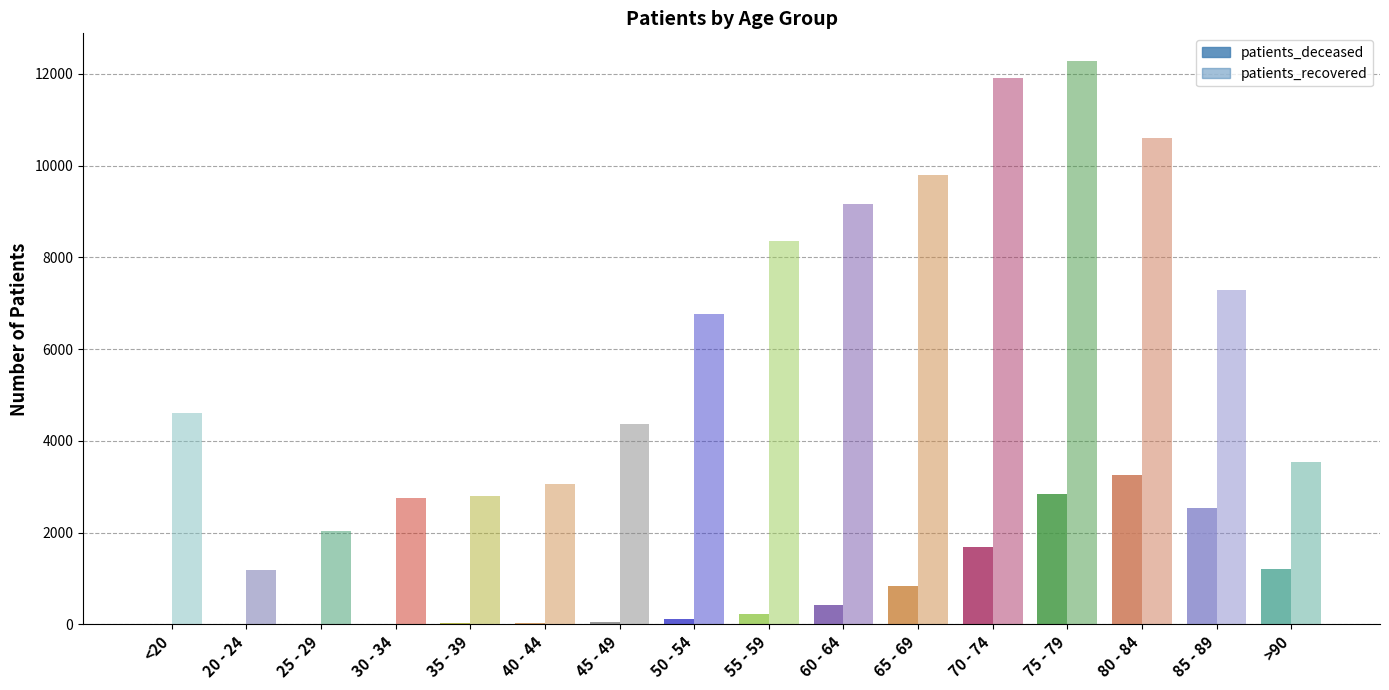

How many data points does each series have?

16